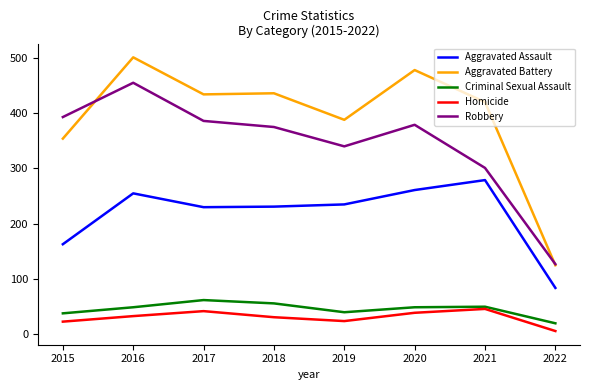

Is the value of Criminal Sexual Assault at 2020 greater than the value of Homicide at 2015?

Yes